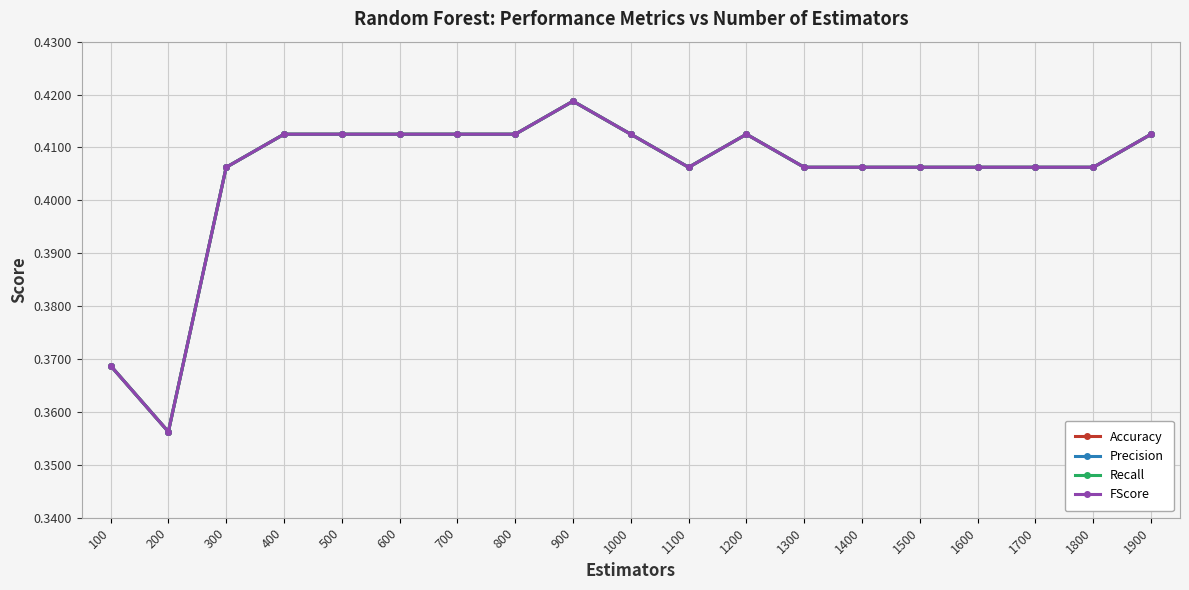

At how many categories does at least one series exceed 0?

19